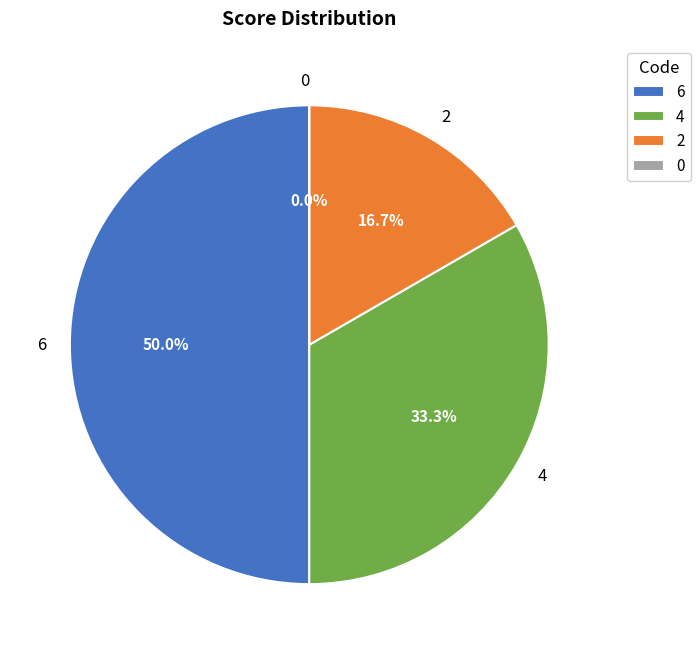

Which has a higher value, 0 or 4?

4